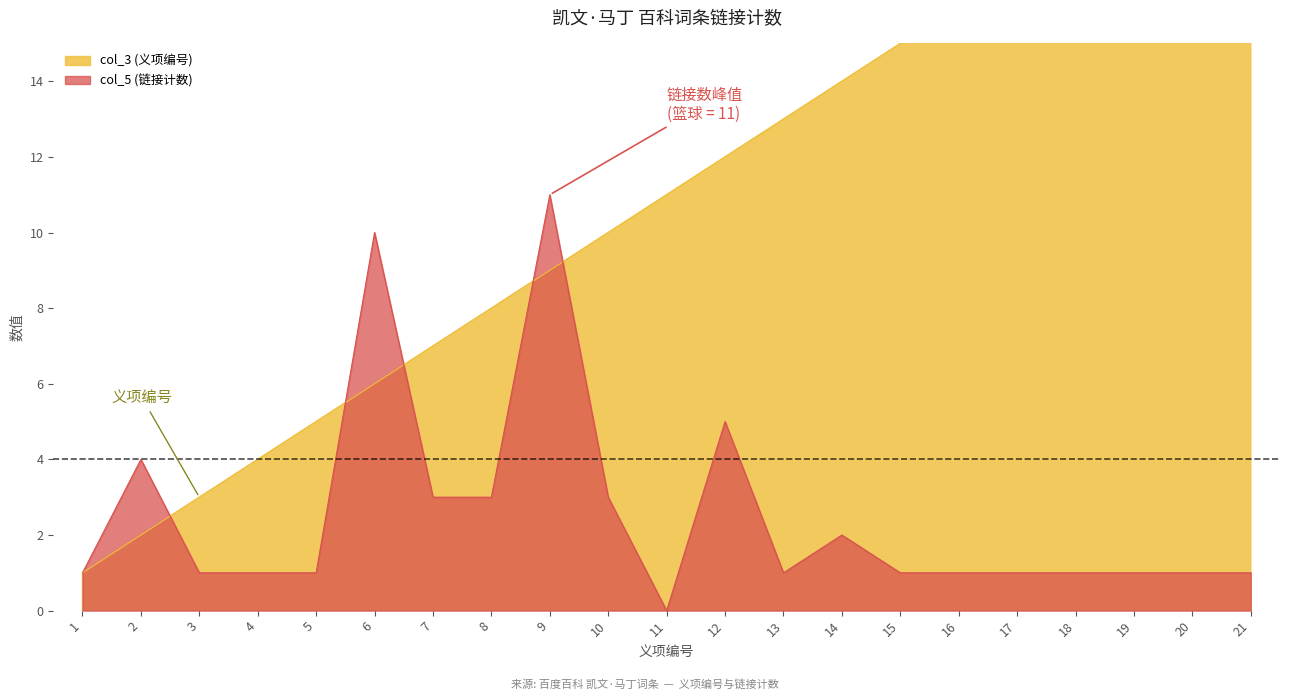

How many categories are shown in the chart?

21